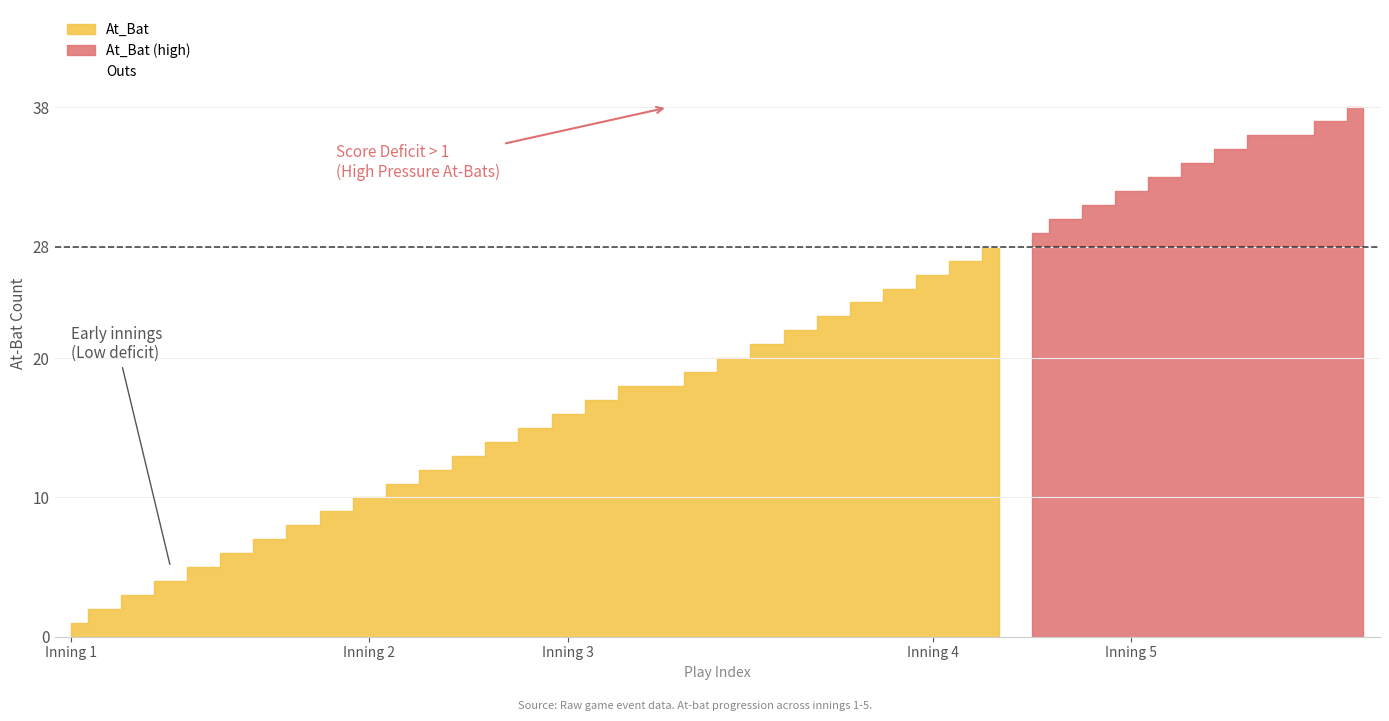

Reading left to right, what are all the values shown in this chart?

At_Bat: 1=1	1=2	1=3	1=4	1=5	1=6	1=7	1=8	1=9	2=10	2=11	2=12	2=13	2=14	2=15	3=16	3=17	3=18	3=18	3=19	3=20	3=21	3=22	3=23	3=24	3=25	4=26	4=27	4=28	4=29	4=30	4=31	5=32	5=33	5=34	5=35	5=36	5=36	5=37	5=38
Outs: 1=0	1=1	1=2	1=0	1=1	1=1	1=2	1=2	1=2	2=0	2=1	2=2	2=0	2=0	2=1	3=0	3=1	3=1	3=3	3=0	3=0	3=1	3=1	3=1	3=2	3=2	4=0	4=1	4=2	4=0	4=1	4=2	5=0	5=1	5=2	5=2	5=0	5=0	5=1	5=2